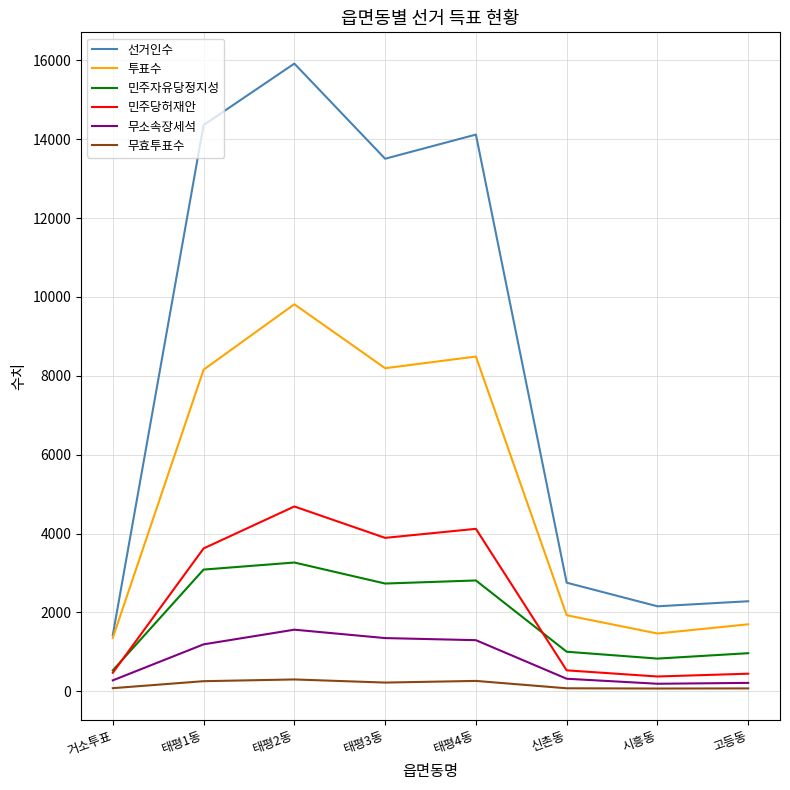

True or false: 선거인수 has a value of 2283 at 고등동.

True